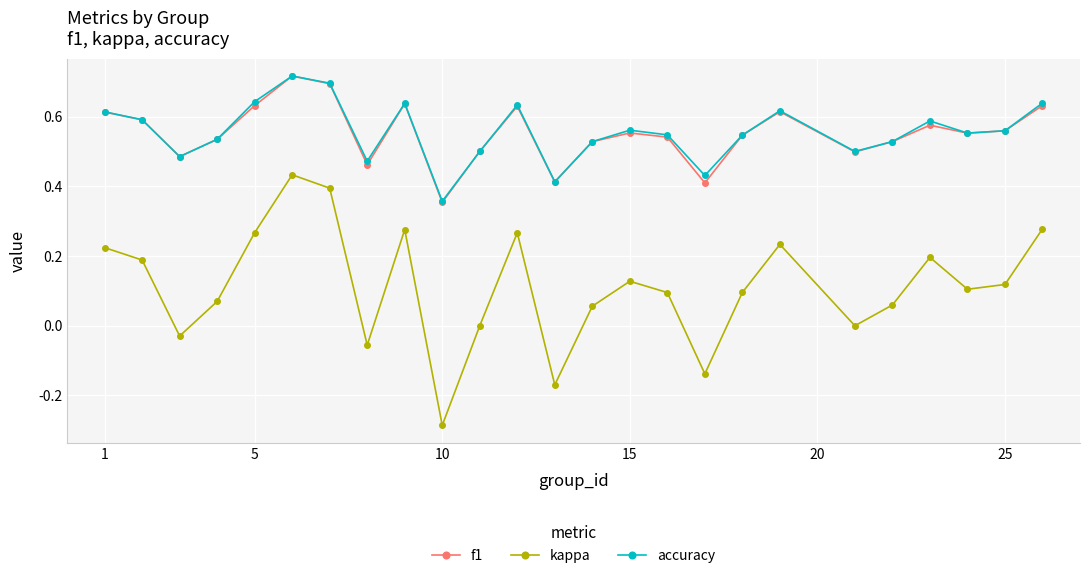

Which series has the widest spread of values?

kappa